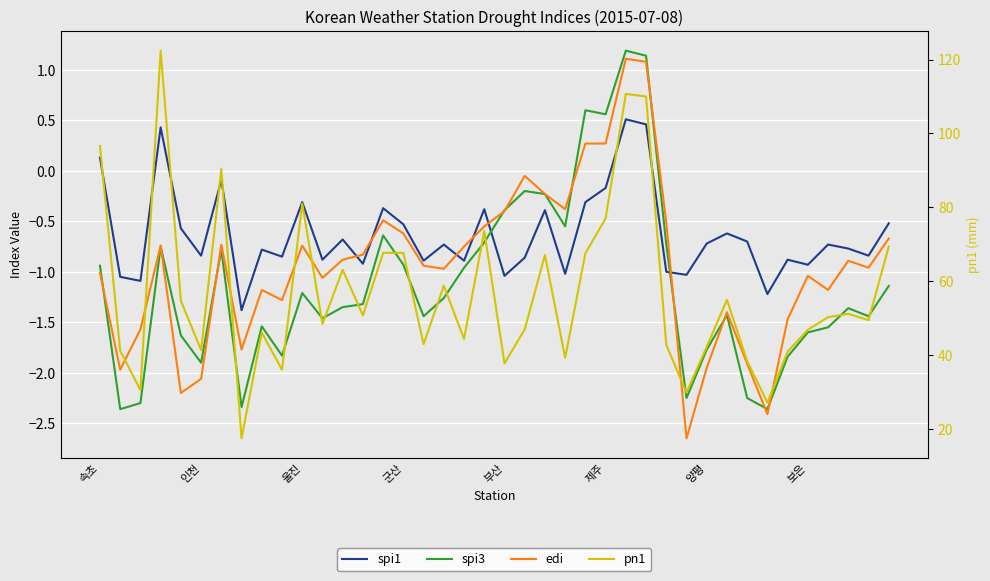

Is the value of pn1 at 16 greater than the value of edi at 37?

Yes